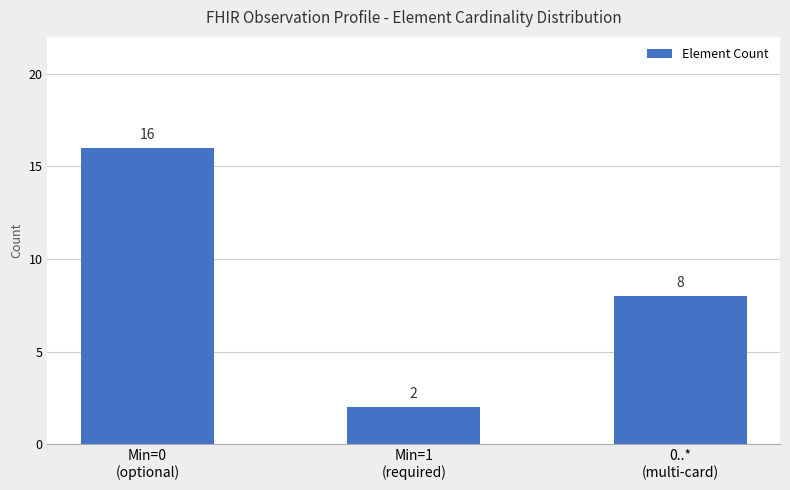

What position from the left is Min=1
(required)?

2